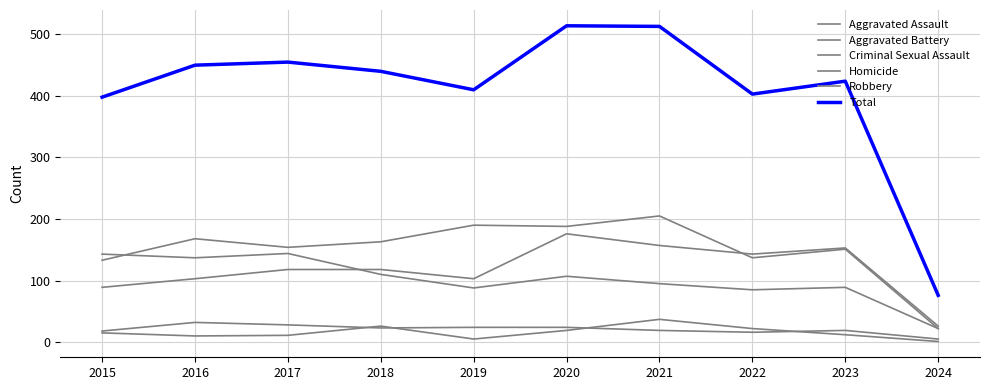

At which category is the sum across all series the highest?

2020